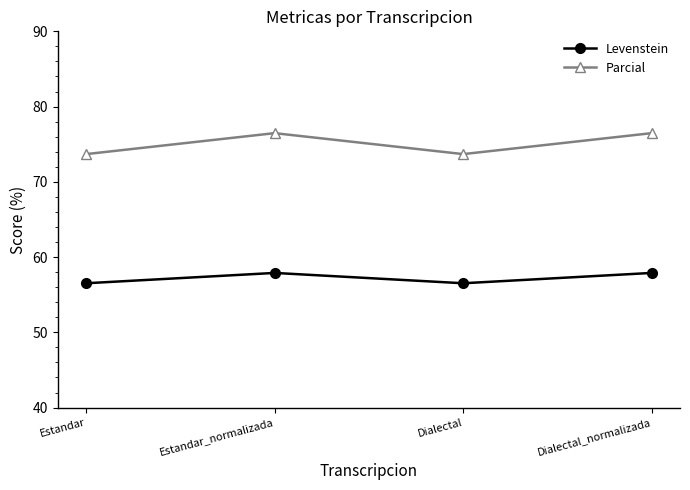

The value of Parcial at Dialectal is 105.4. True or false?

False